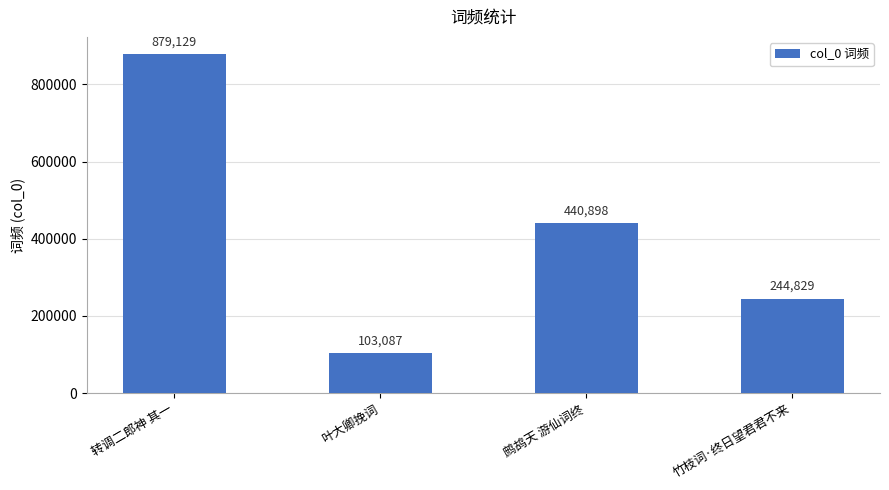

What is the difference between the values at 鹧鸪天 游仙词终 and 转调二郎神 其一?

438231